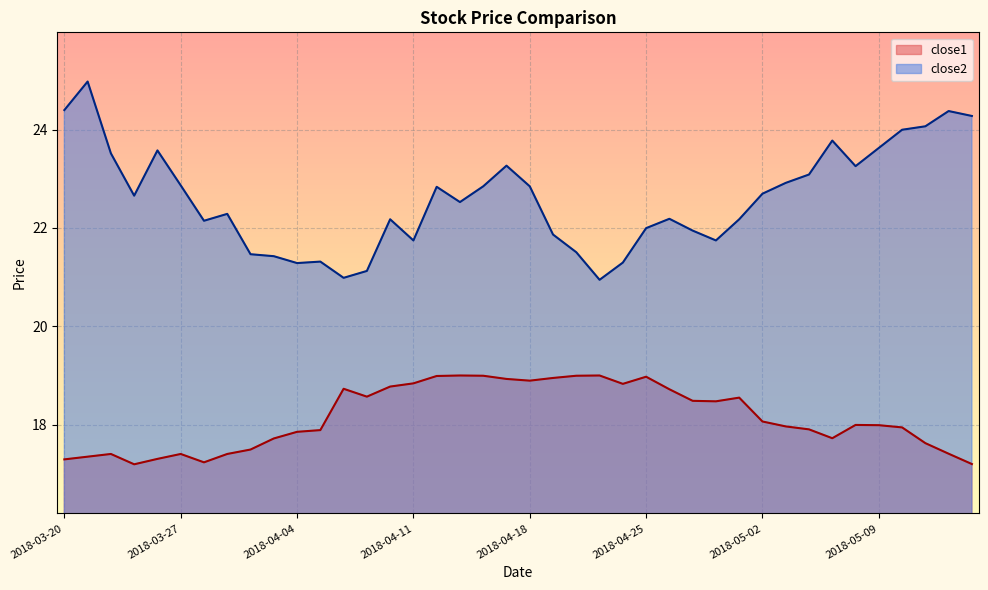

At which category does close2 reach its first local peak?

2018-03-21